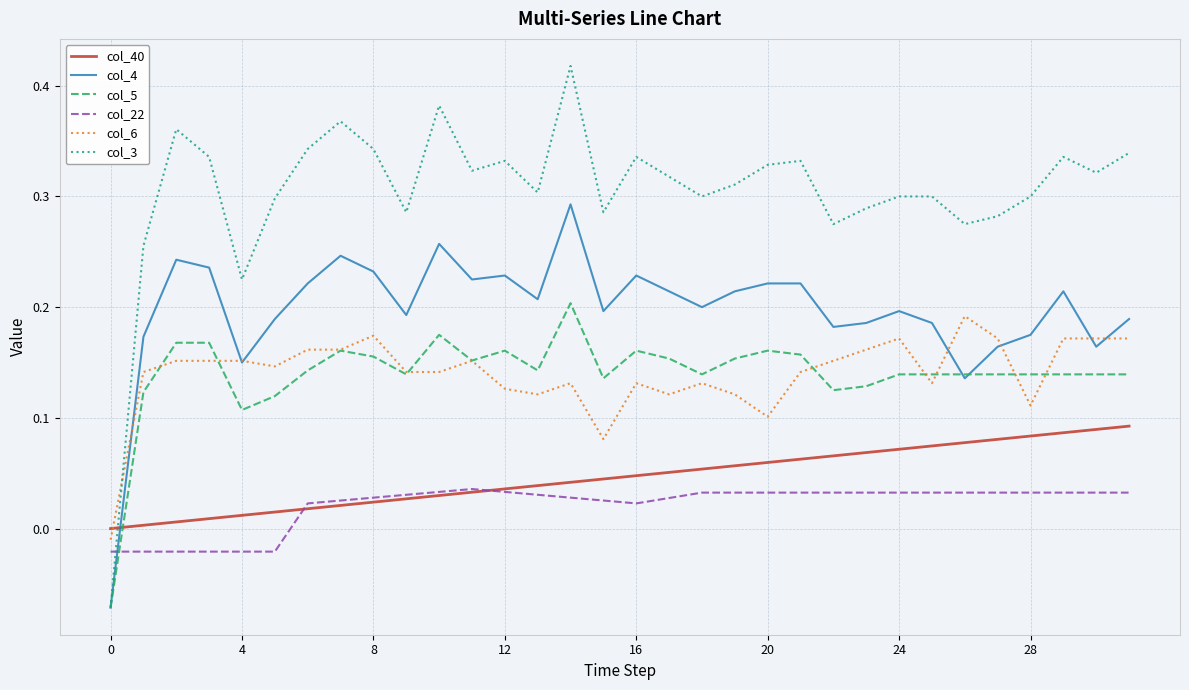

After their last crossing, which series has the higher values: col_5 or col_22?

col_5